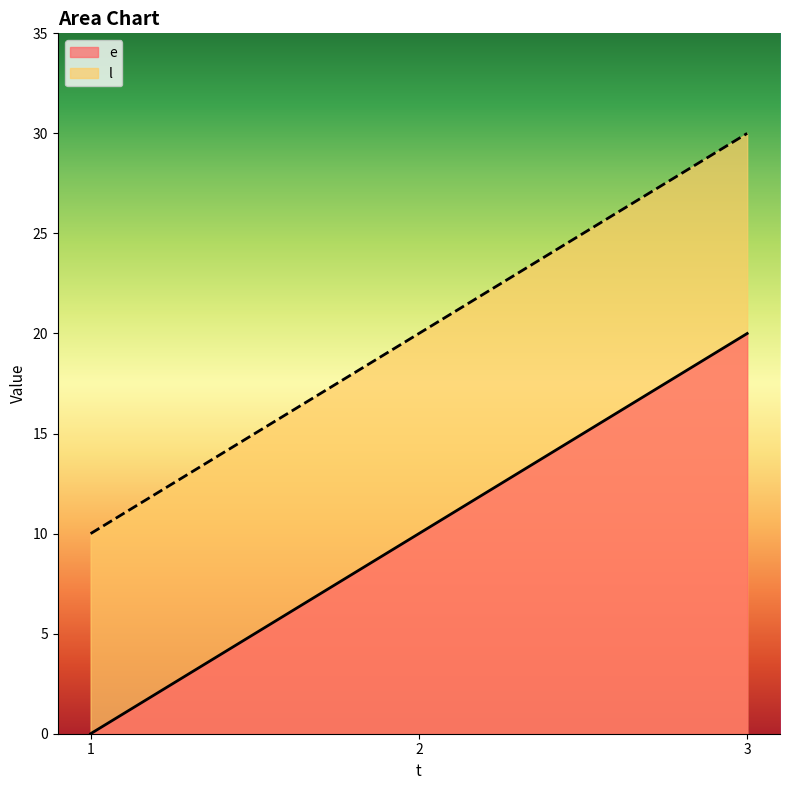

Between 1 and 3, which series saw the biggest shift?

e